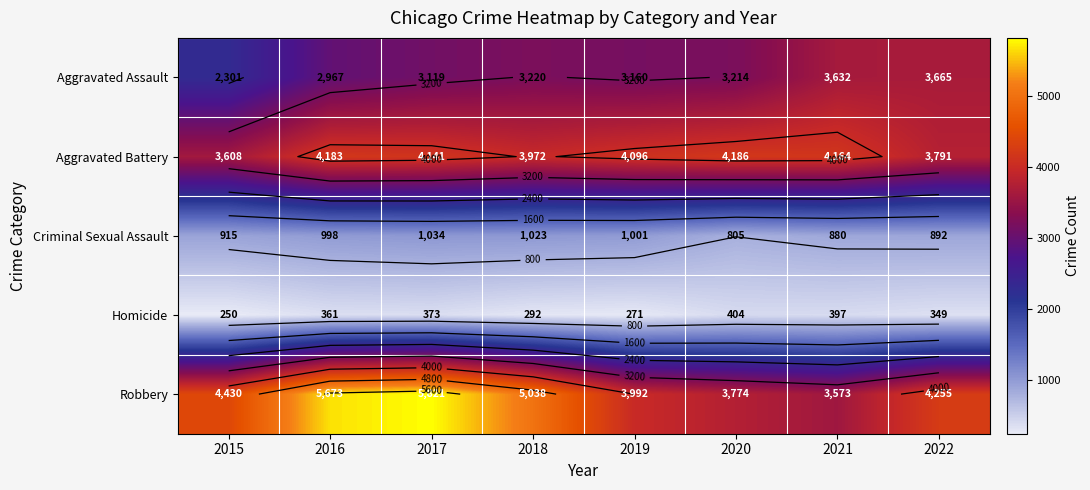

Rank the series by their maximum value, from lowest to highest.

Homicide, Criminal Sexual Assault, Aggravated Assault, Aggravated Battery, Robbery